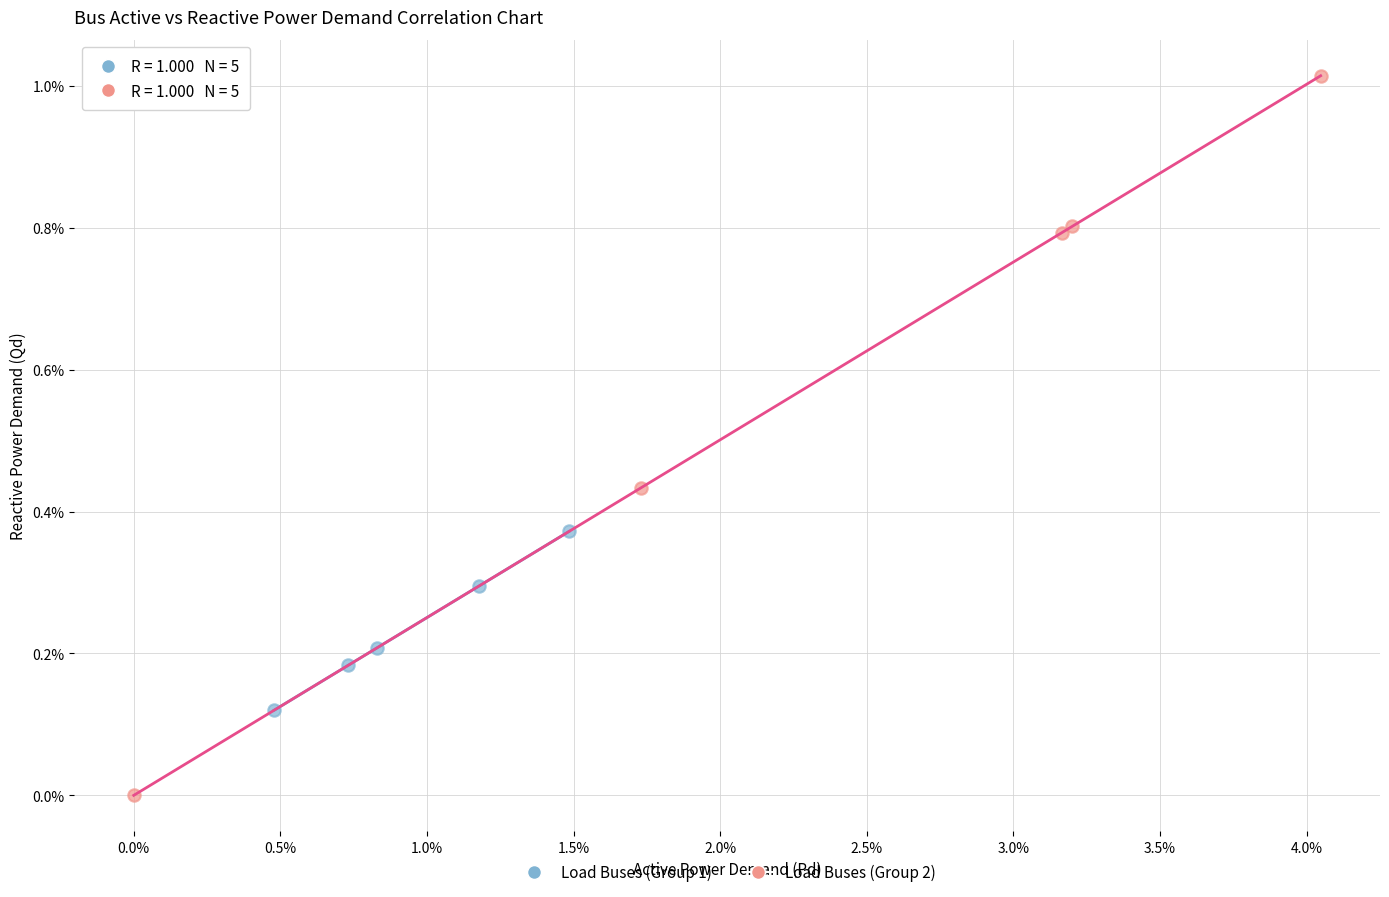

What are all the series names shown in the legend?

Load Buses (Group 1), Load Buses (Group 2)